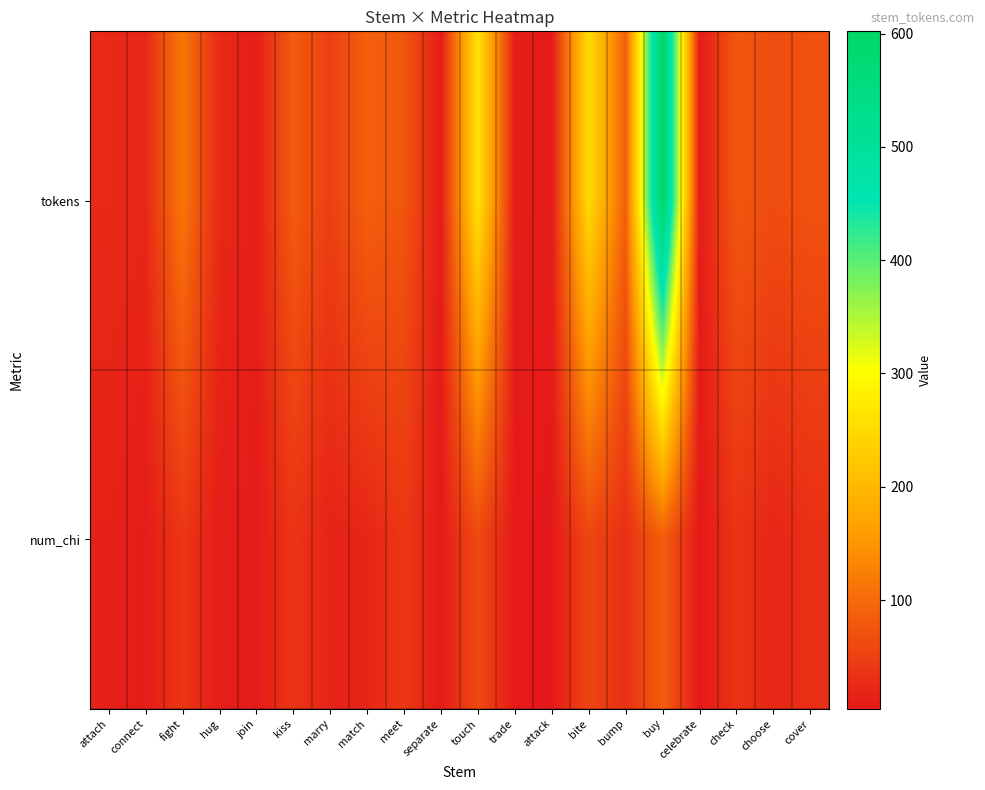

How many data points does each series have?

20